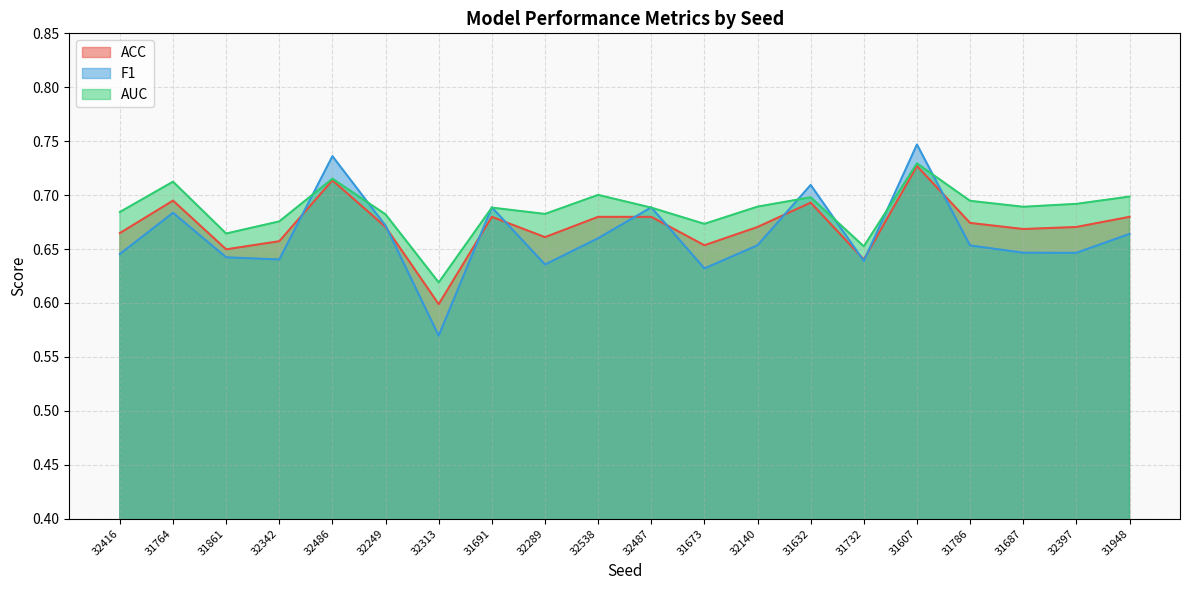

What is the difference between the maximum and minimum values in the F1 series?

0.2